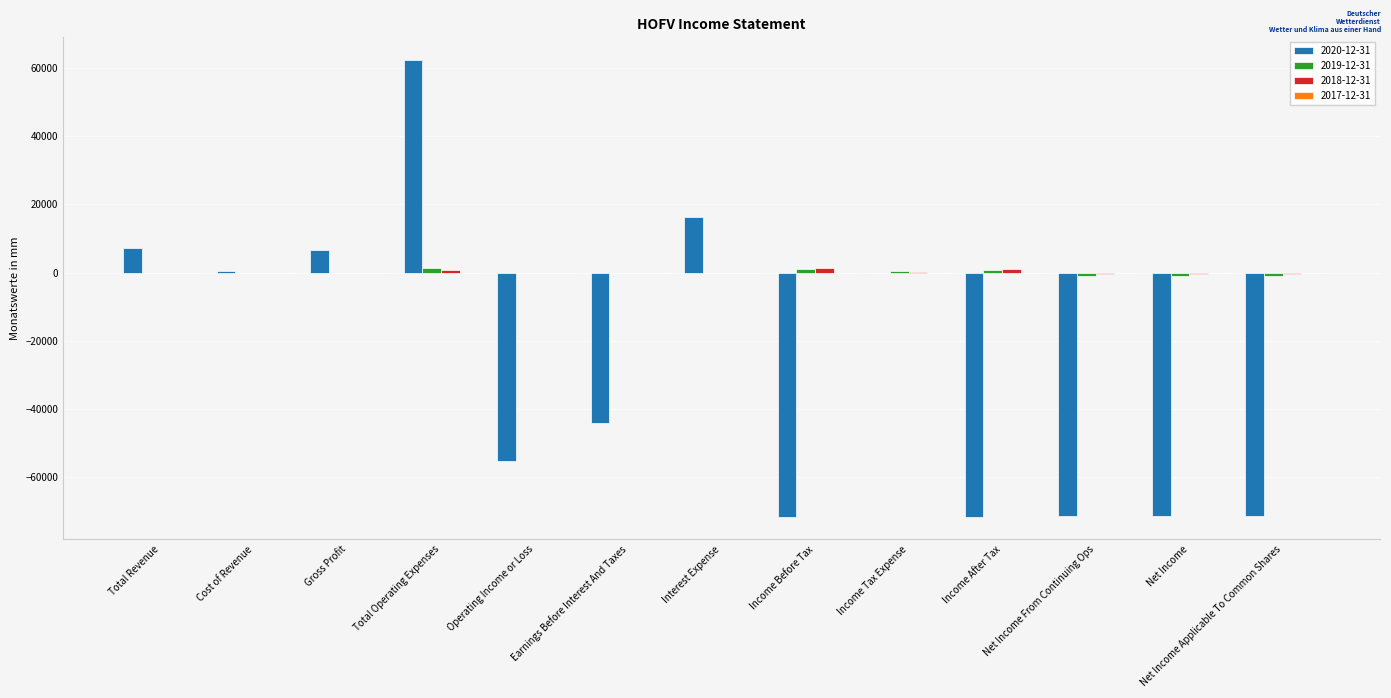

Count the number of categories in the chart.

13